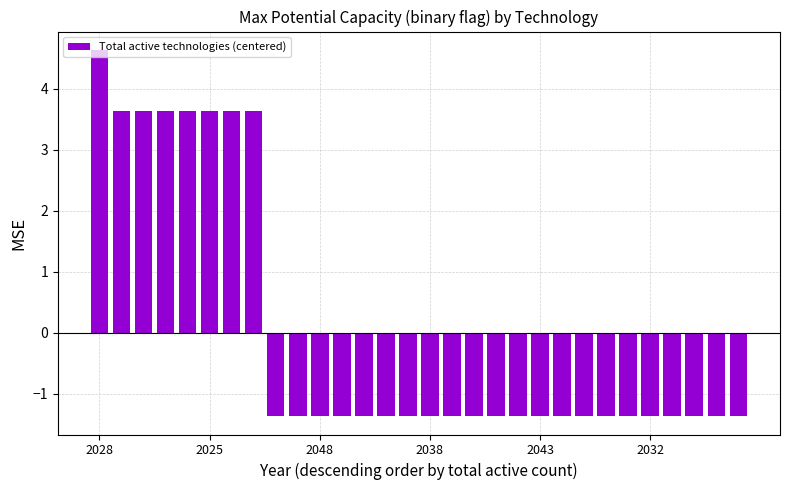

What is the difference between the second highest and second lowest values?

5.0